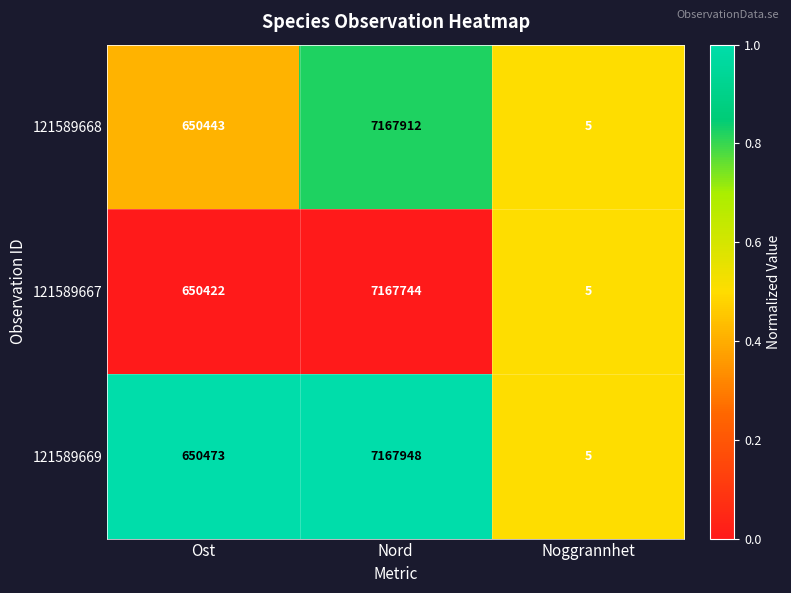

What is the maximum value shown in the chart?

7167948